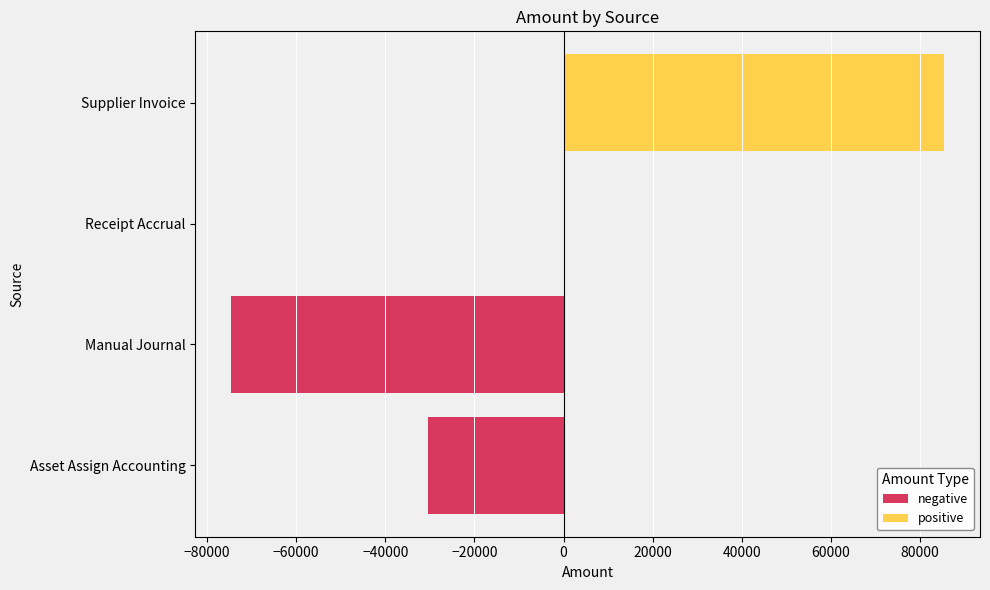

The positive series shows 31152.0 at −80000. True or false?

False